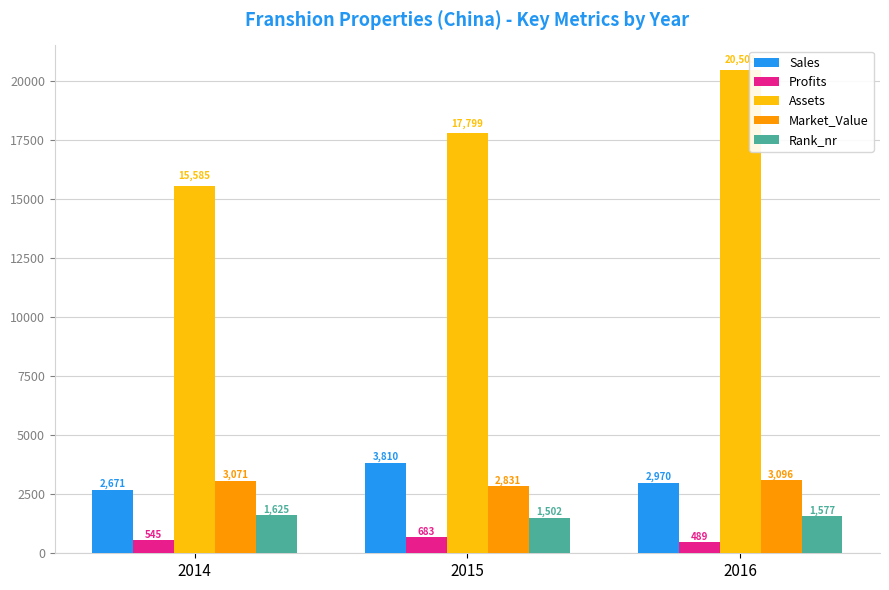

What is the value of the Market_Value bar at the 2nd from the left?

2831.0